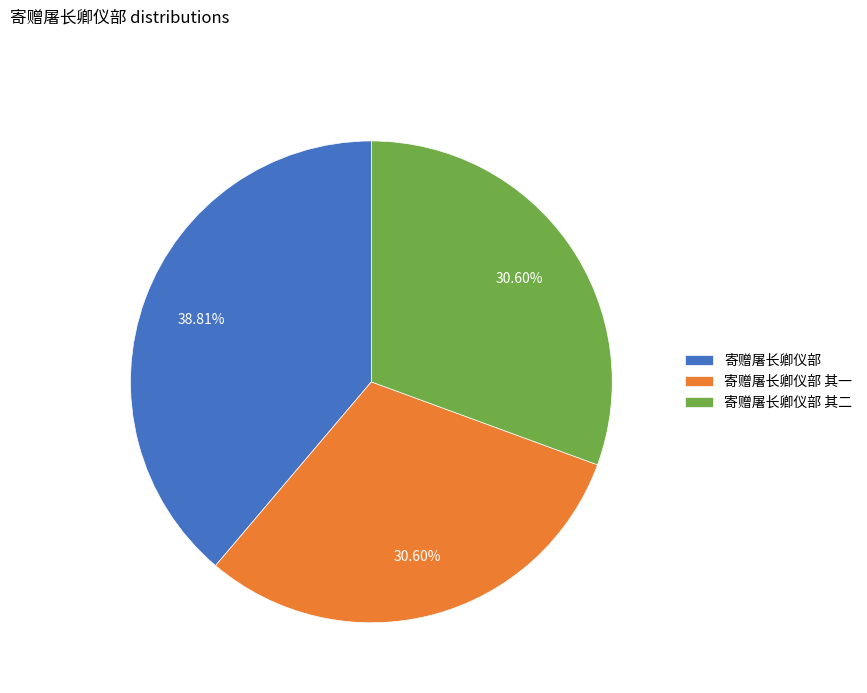

Is 寄赠屠长卿仪部 其一 the majority of the pie?

No